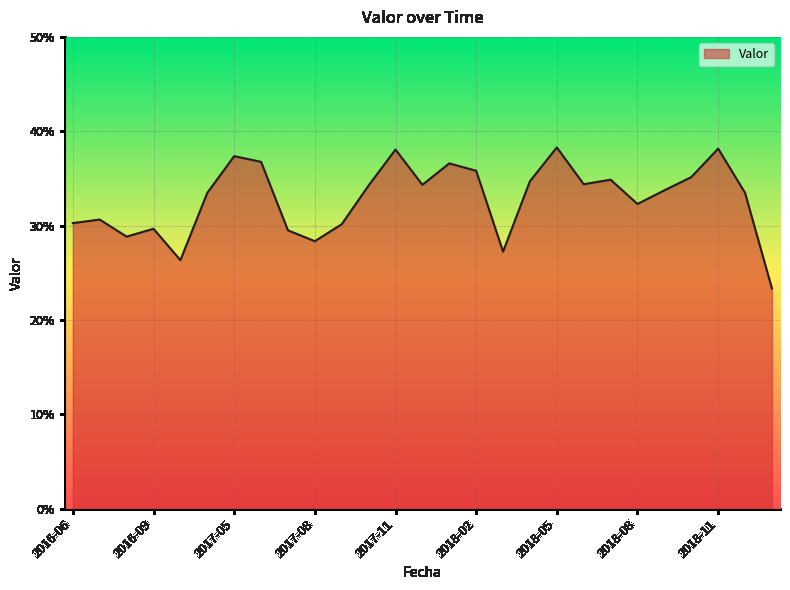

Does the chart display data point markers on the line(s)?

No